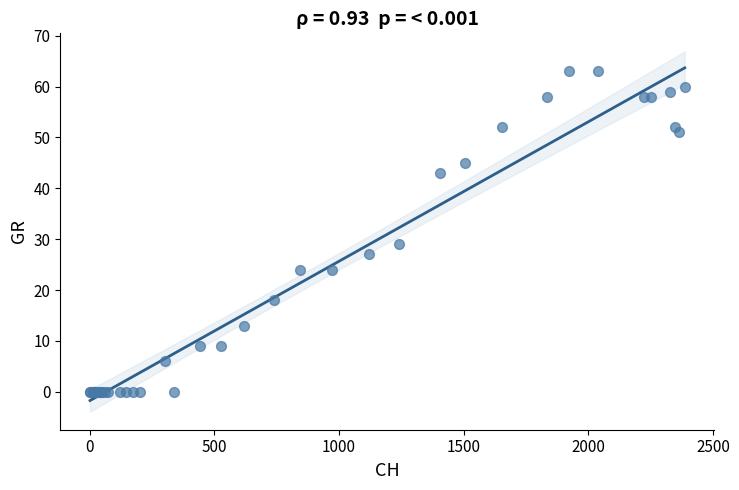

What Y value in the scatter plot is closest to 31?

29